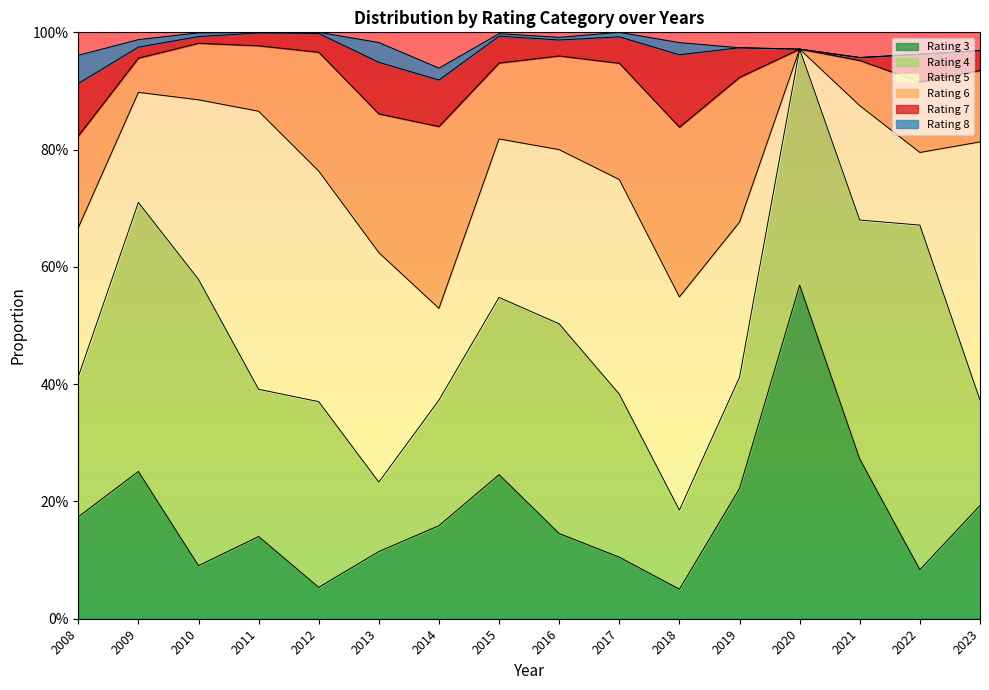

Which series changed the most between 2008 and 2022?

4